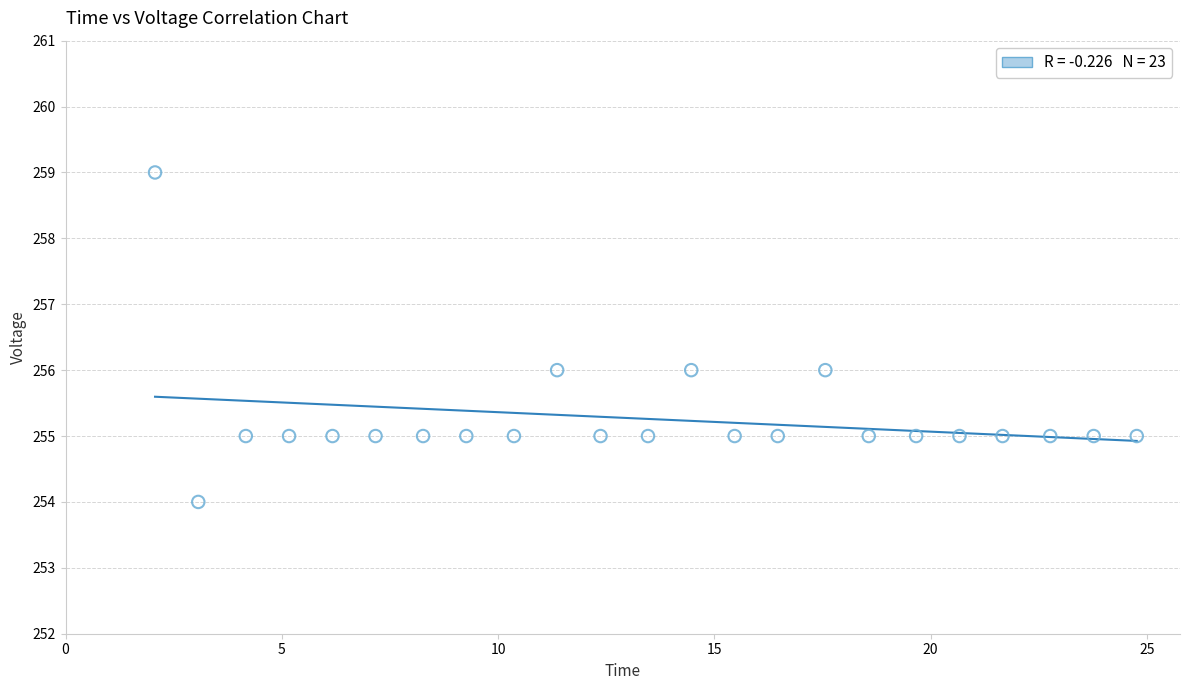

What is the range of Y values (max minus min)?

5